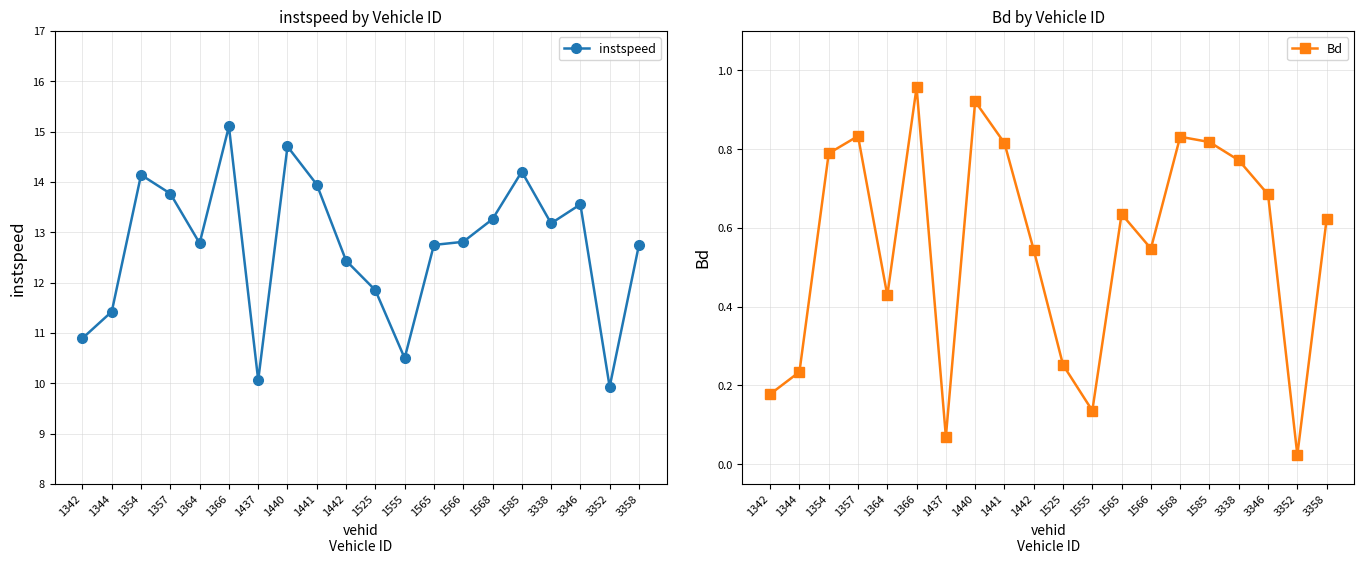

How many lines are shown in the chart?

2